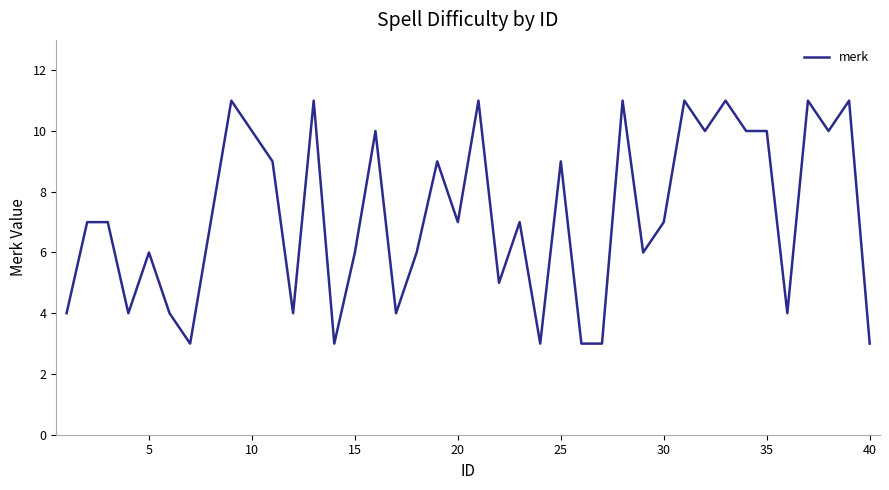

What is the greatest value displayed?

11